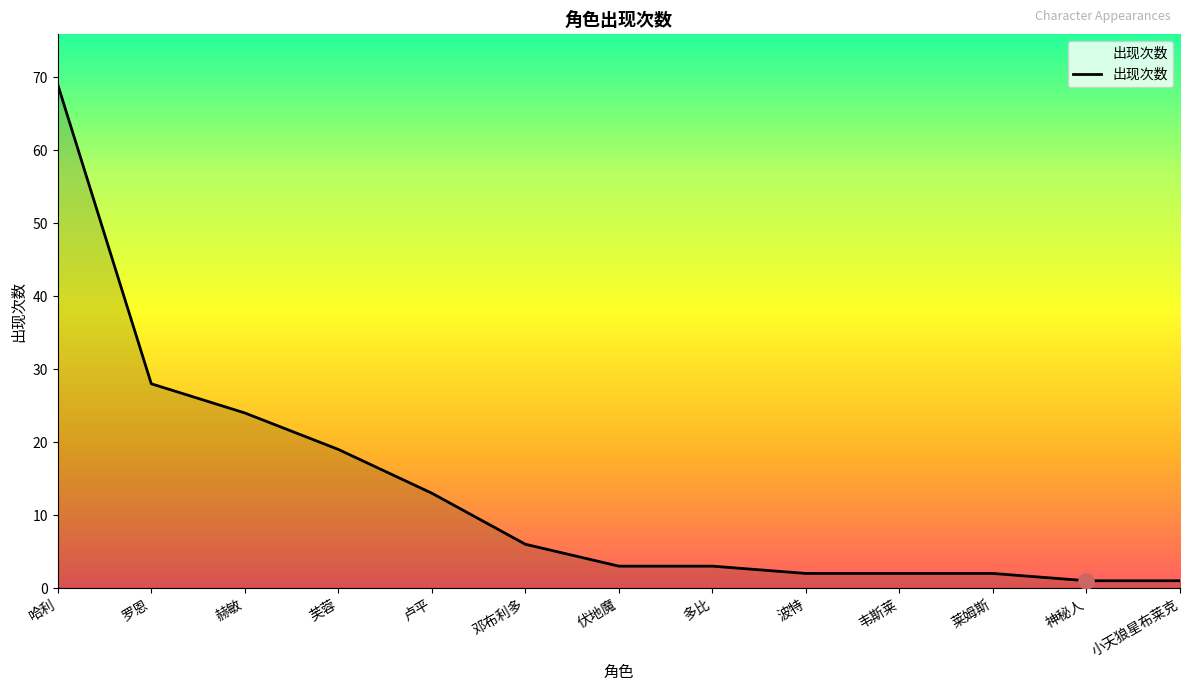

What is the ratio of the value at 哈利 to the value at 罗恩?

2.5